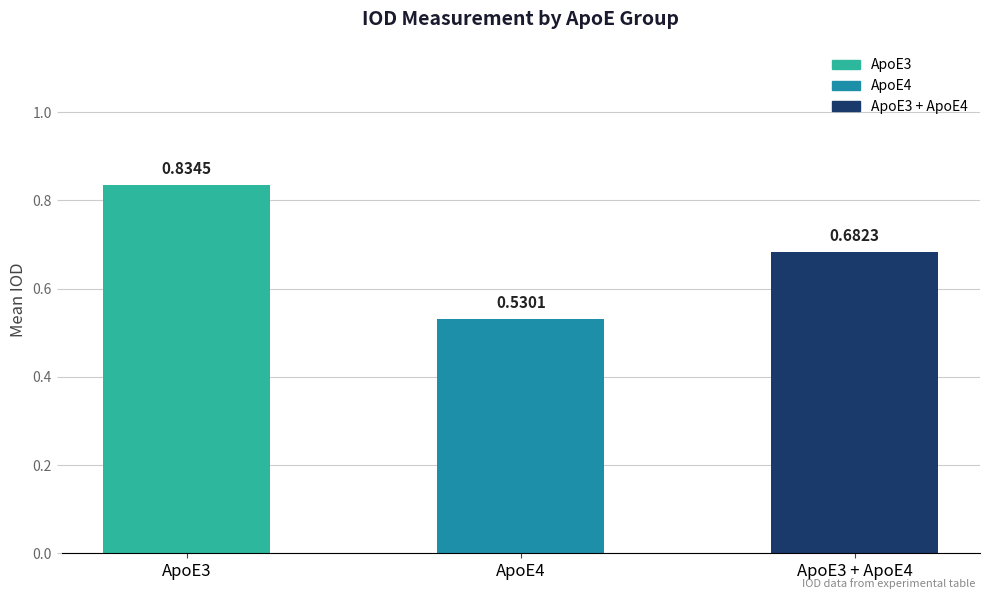

What is the difference between the maximum and minimum values?

0.3